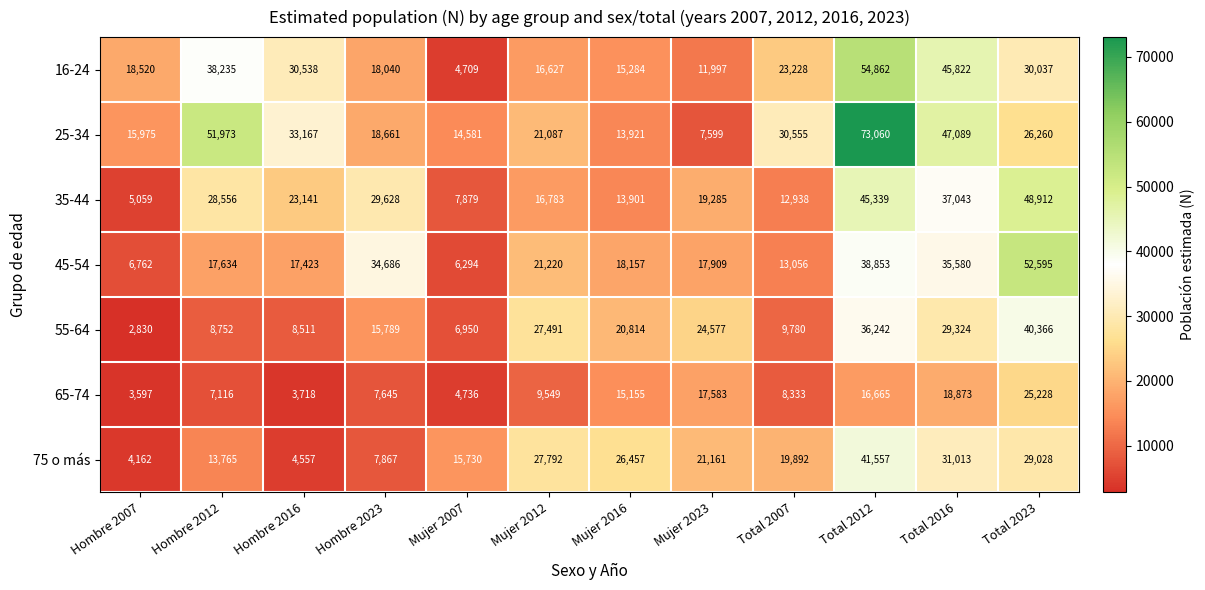

How many categories are shown in the chart?

12